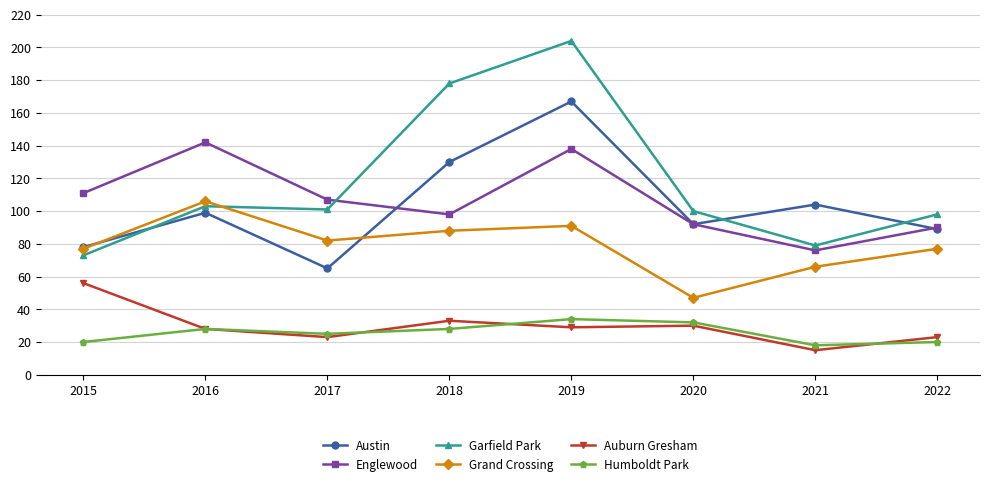

Is it true that Englewood equals 23 at 2020?

False